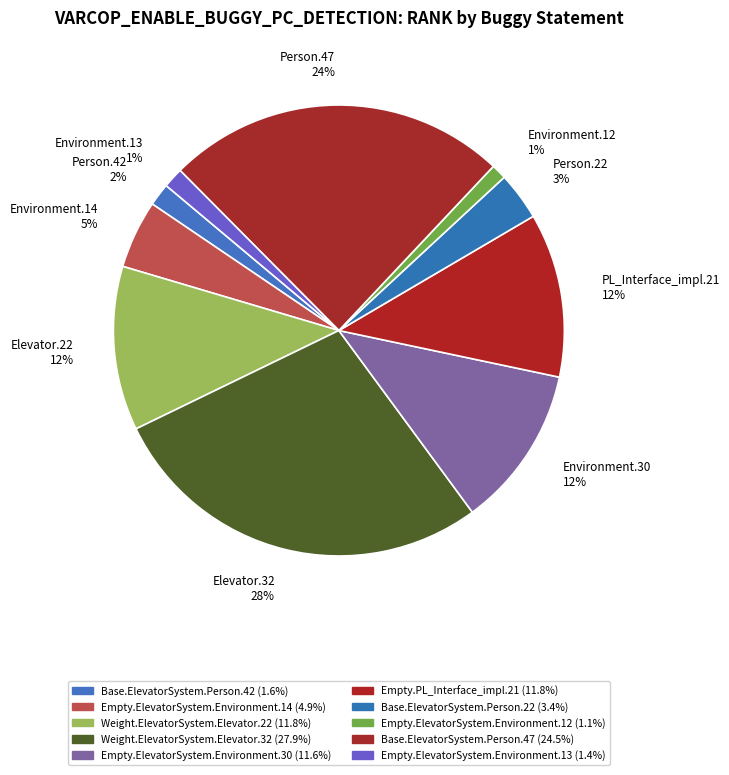

Which has a higher value, Person.22 3% or Person.42 2%?

Person.22 3%